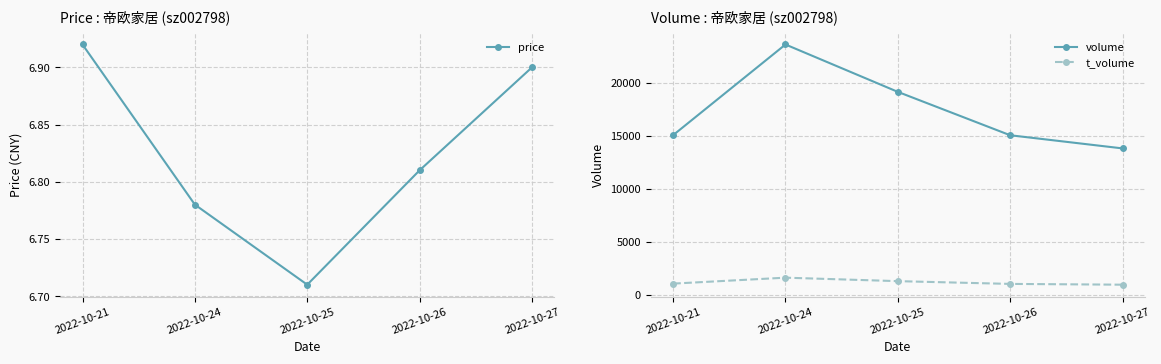

What is the maximum value shown in the chart?

23582.0